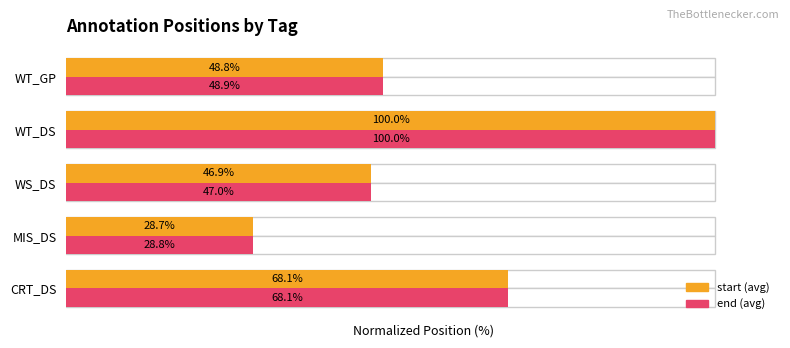

How many groups of bars are there?

5